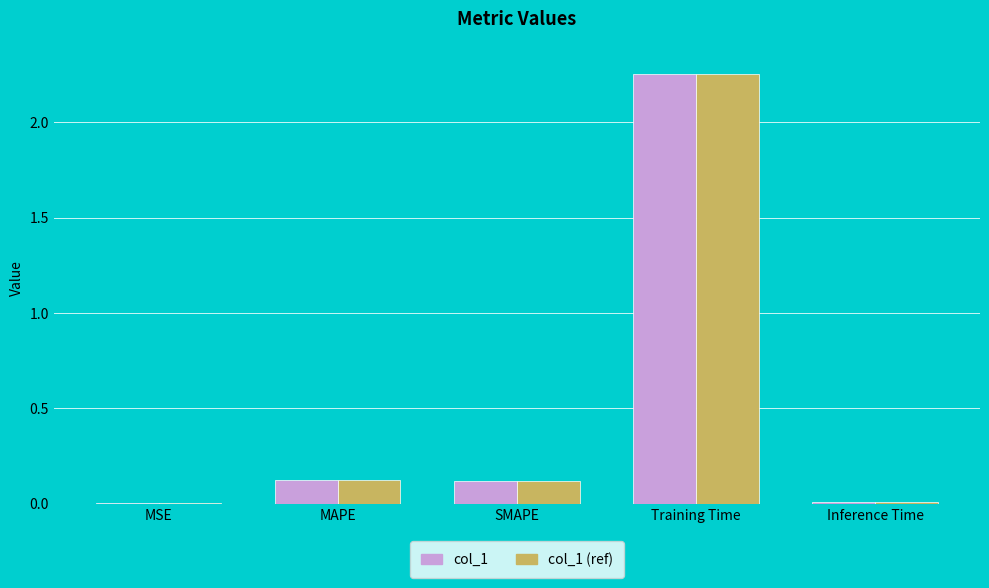

True or false: col_1 (ref) has a value of 0.1 at SMAPE.

True